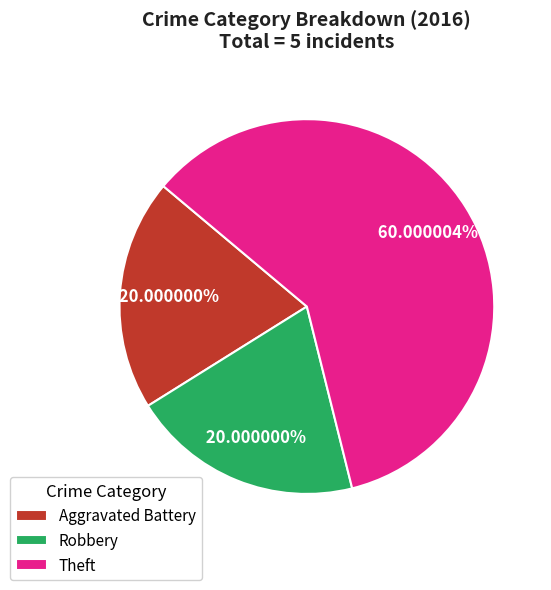

Count the number of slices in the pie.

3